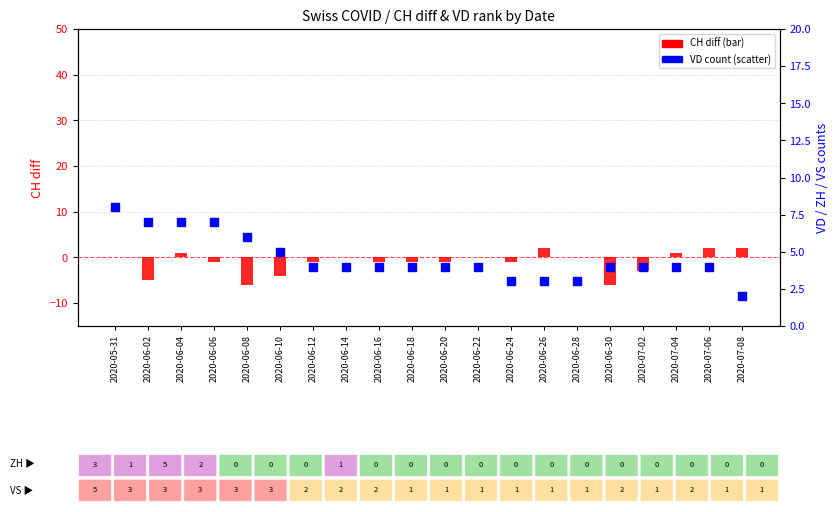

What is the total value across all series at 2020-06-12?

3